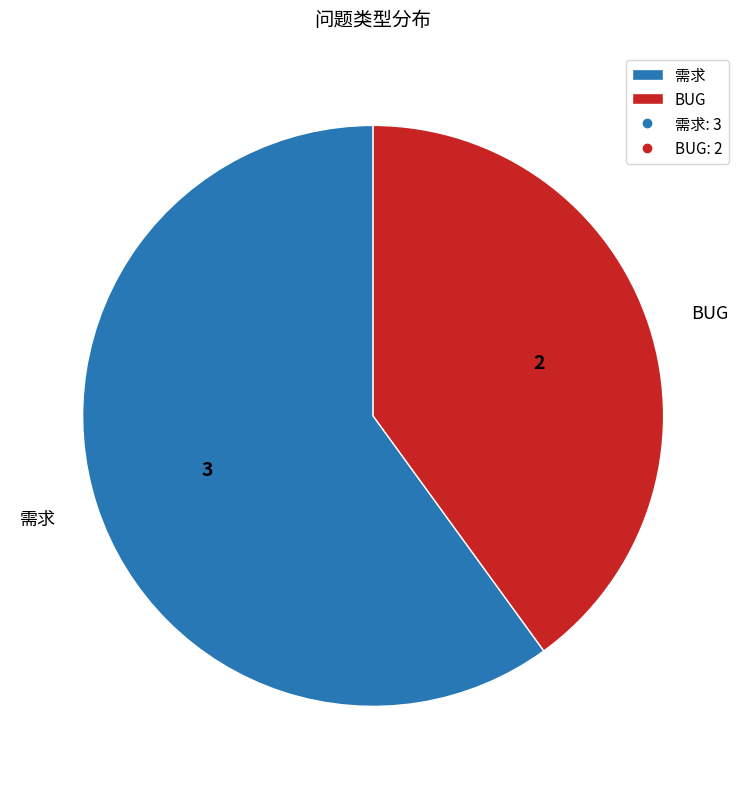

Approximately how many times larger is the value at BUG compared to 需求?

0.7